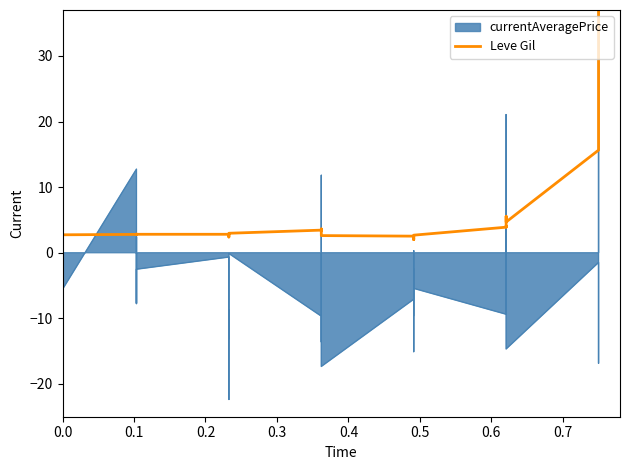

What is the sum of all values?

240.8